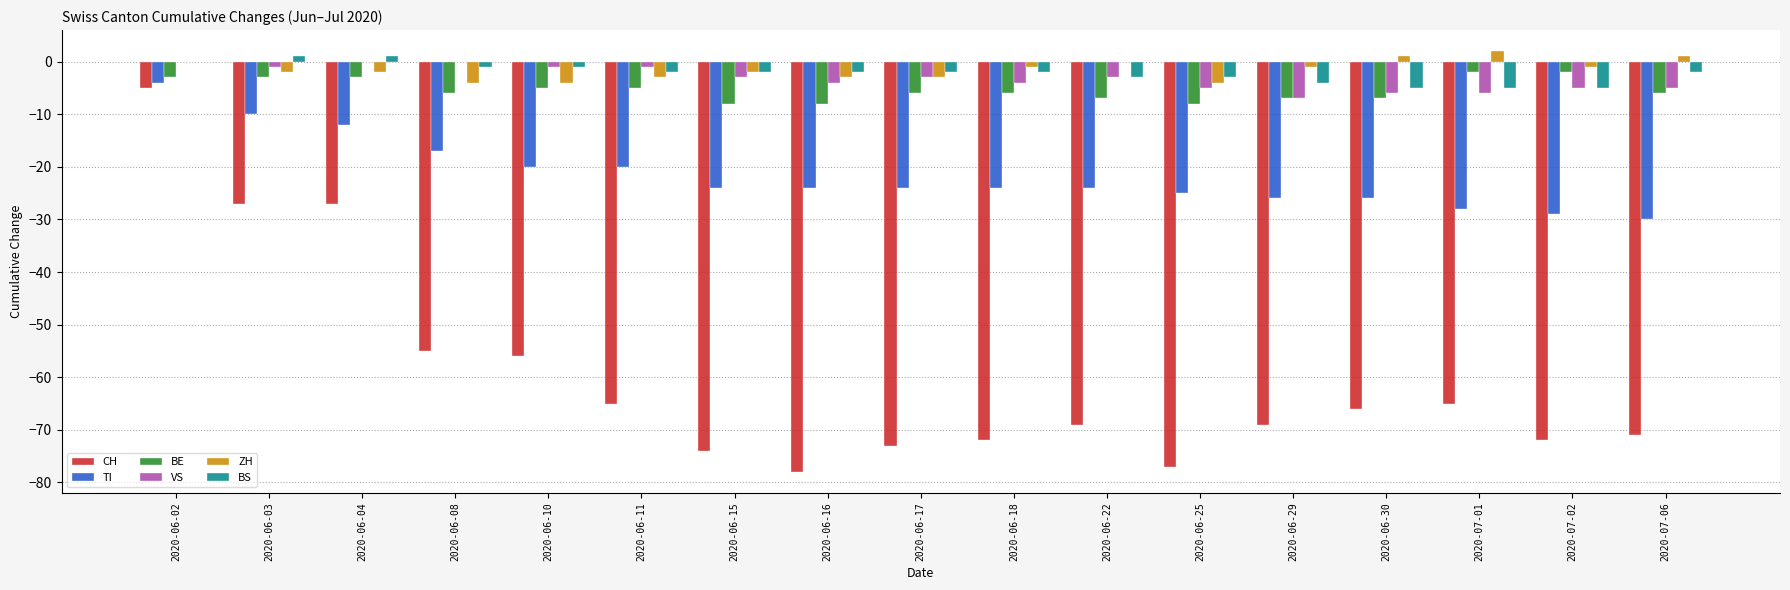

Count the number of categories in the chart.

17